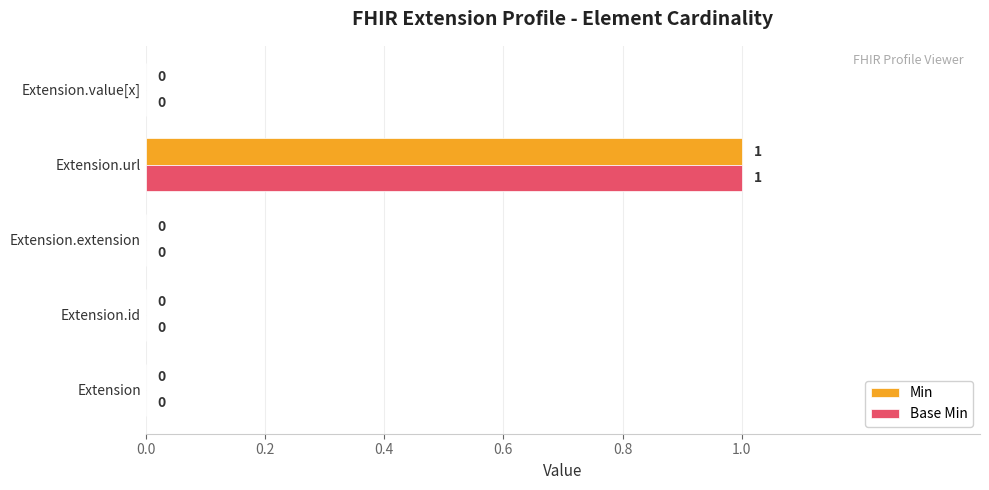

Is it true that Min equals 0 at Extension.value[x]?

True